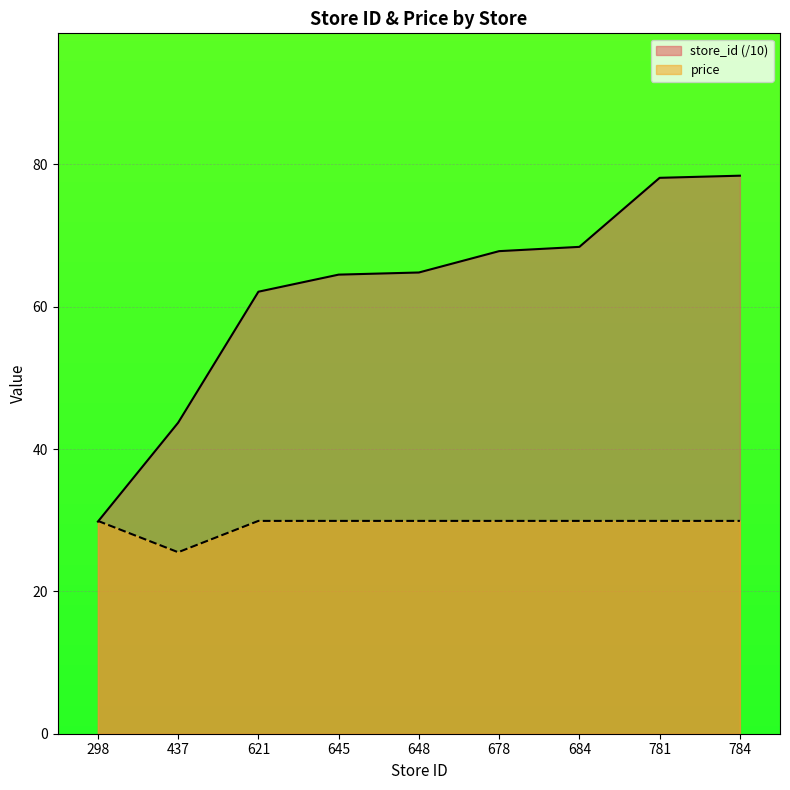

What is the difference between the highest and lowest values at 678?

37.9